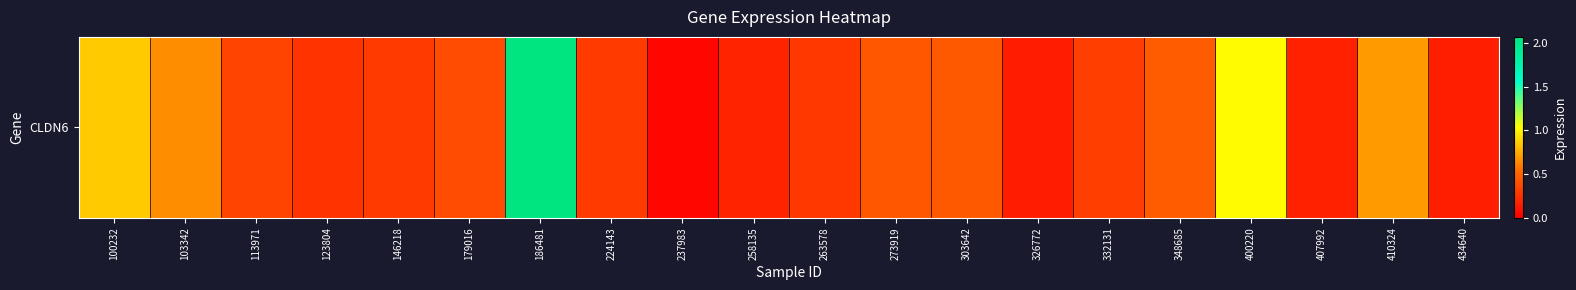

Count the number of data series in this chart.

1